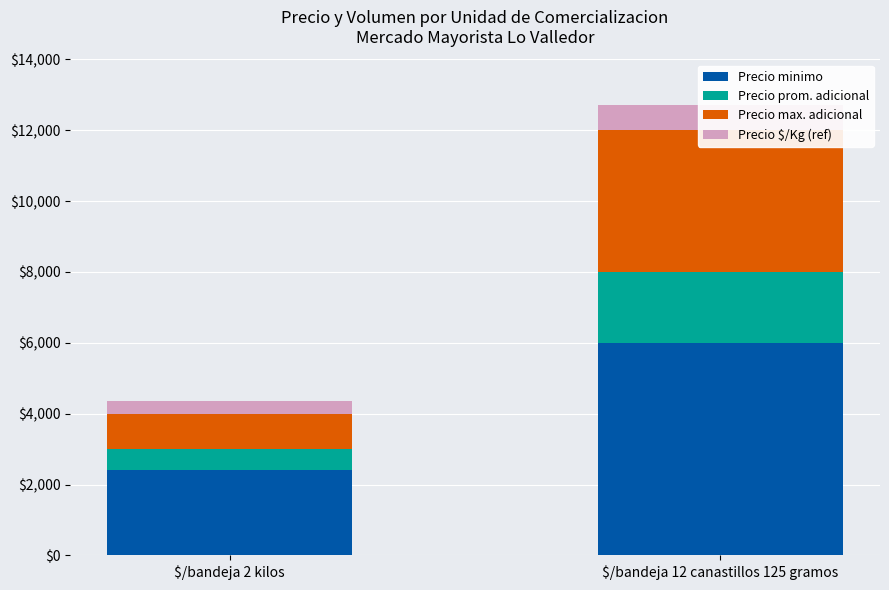

What are all the series names shown in the legend?

Precio minimo, Precio prom. adicional, Precio max. adicional, Precio $/Kg (ref)